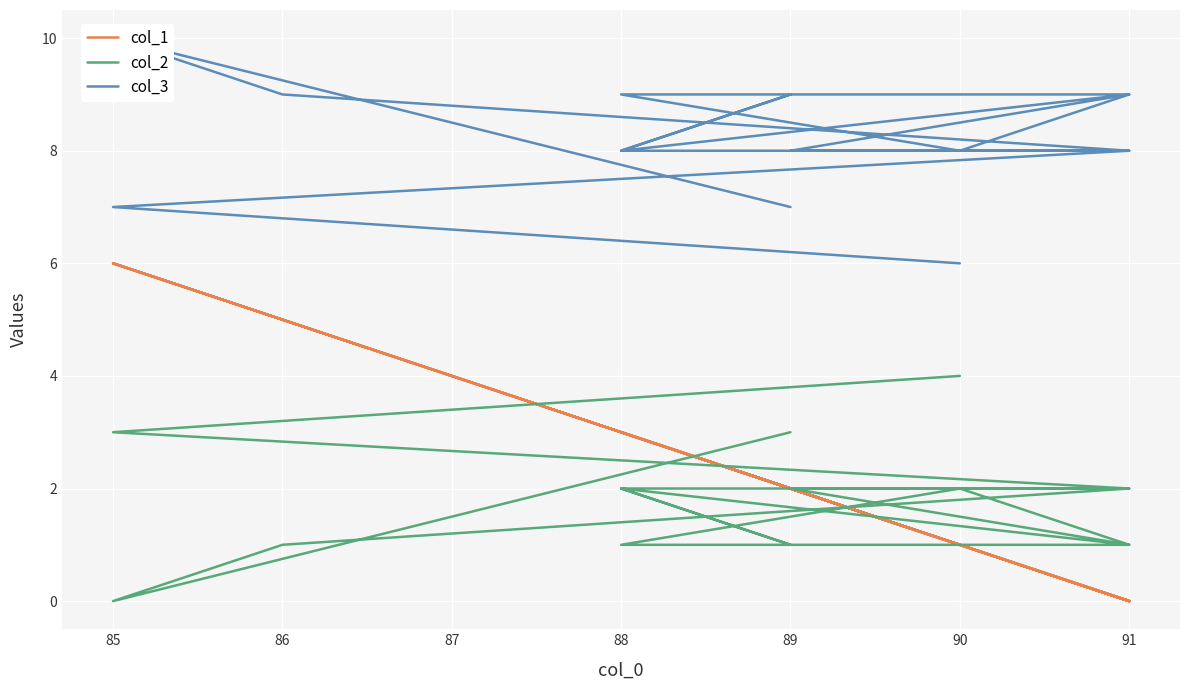

What is the highest value of the col_3 series?

10